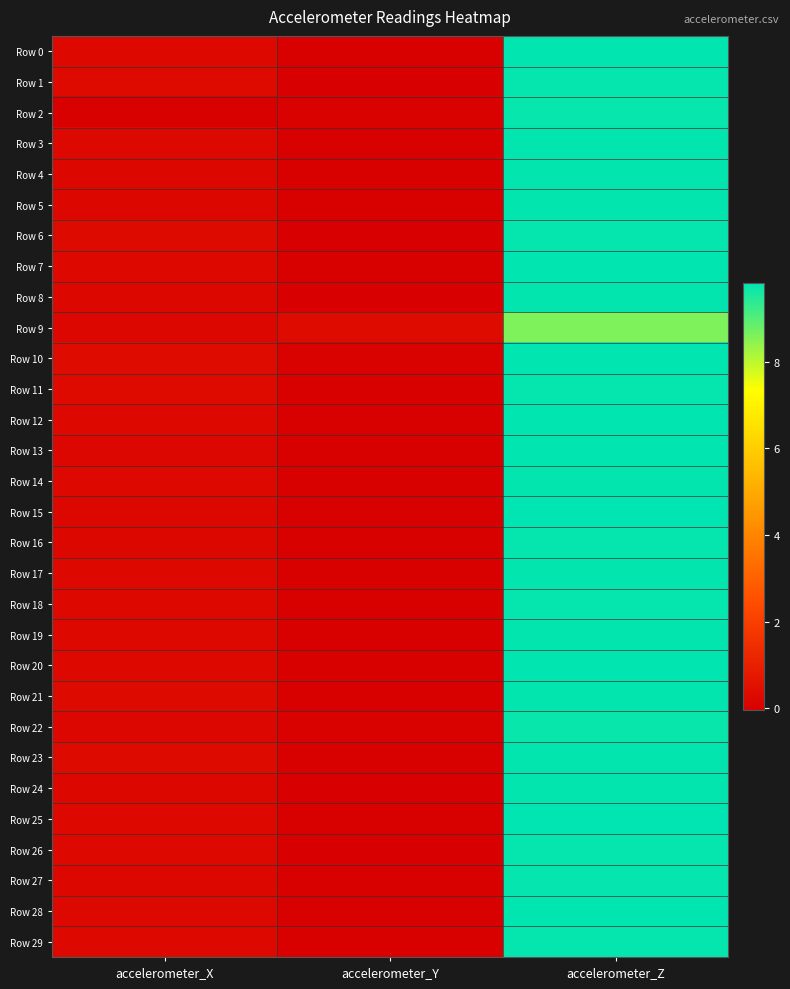

What is the total value across all series at accelerometer_Y?

0.3